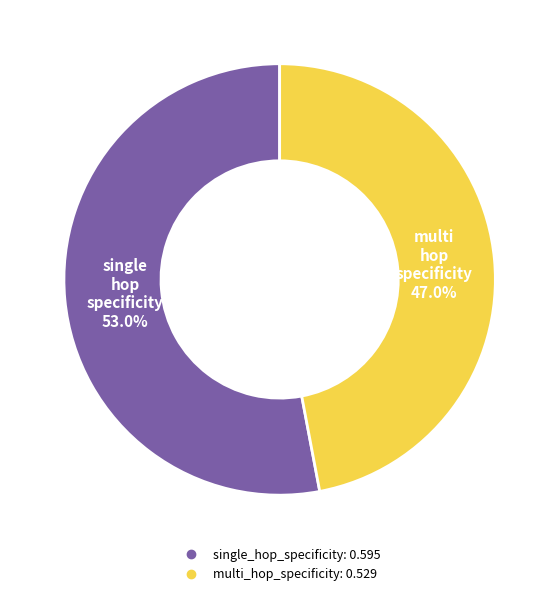

Which has a higher value, multi_hop_specificity or single_hop_specificity?

single_hop_specificity